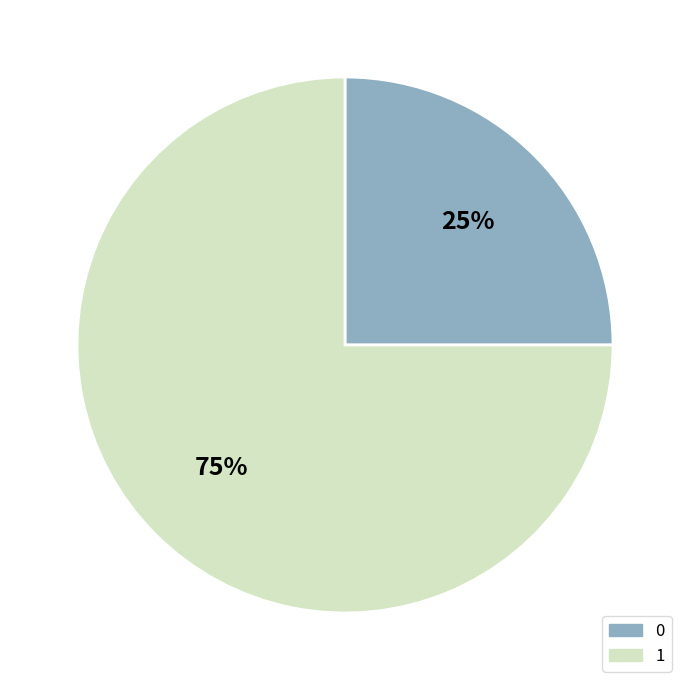

What percentage is the 1 slice, to the nearest percent?

75%